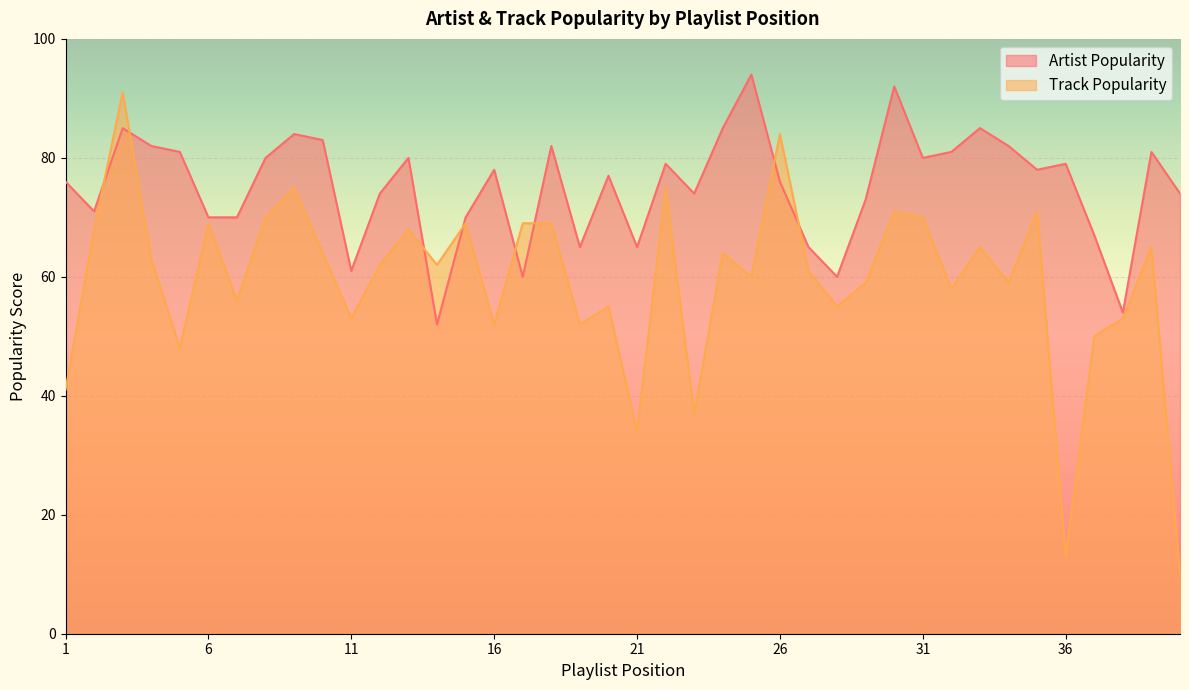

How many data points in Track Popularity are less than 62?

19